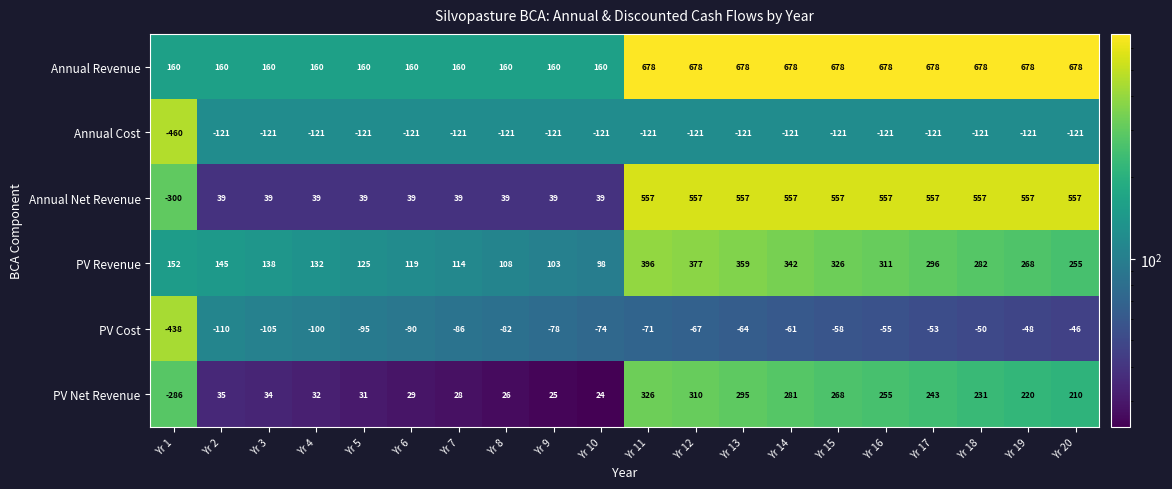

Which series has the widest spread of values?

Annual Net Revenue